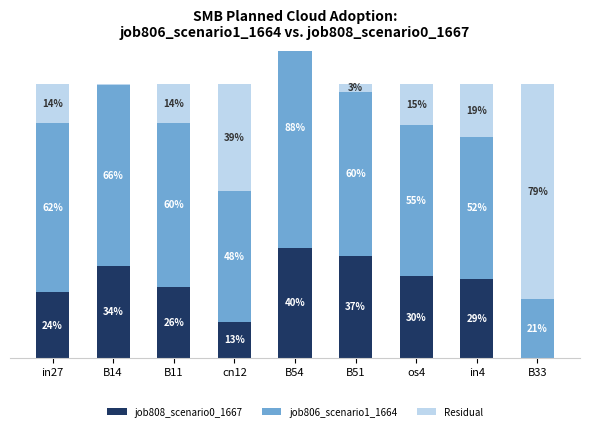

Which series has the widest spread of values?

Residual